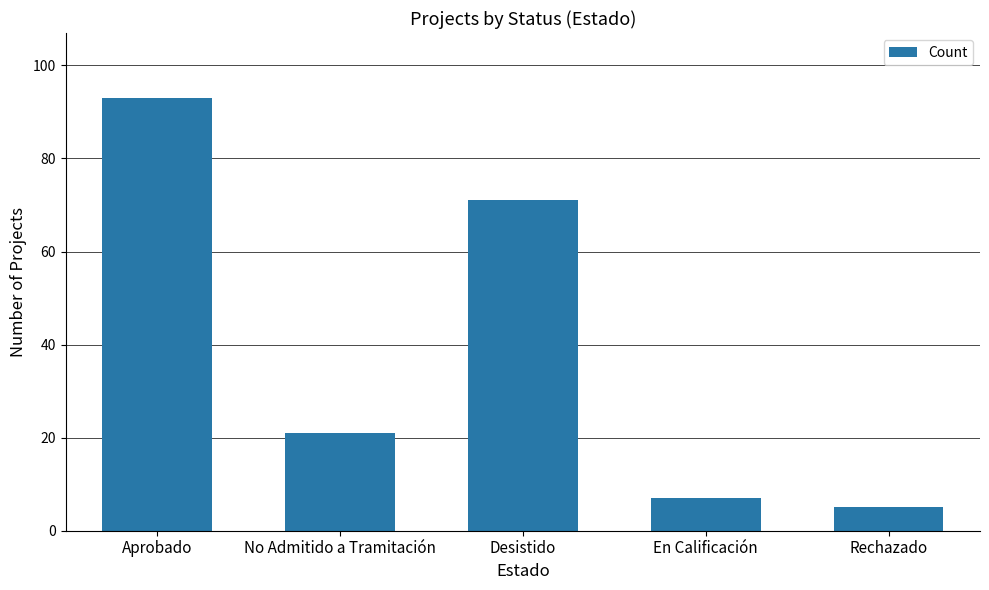

Approximately how many times larger is the value at Rechazado compared to No Admitido a Tramitación?

0.2